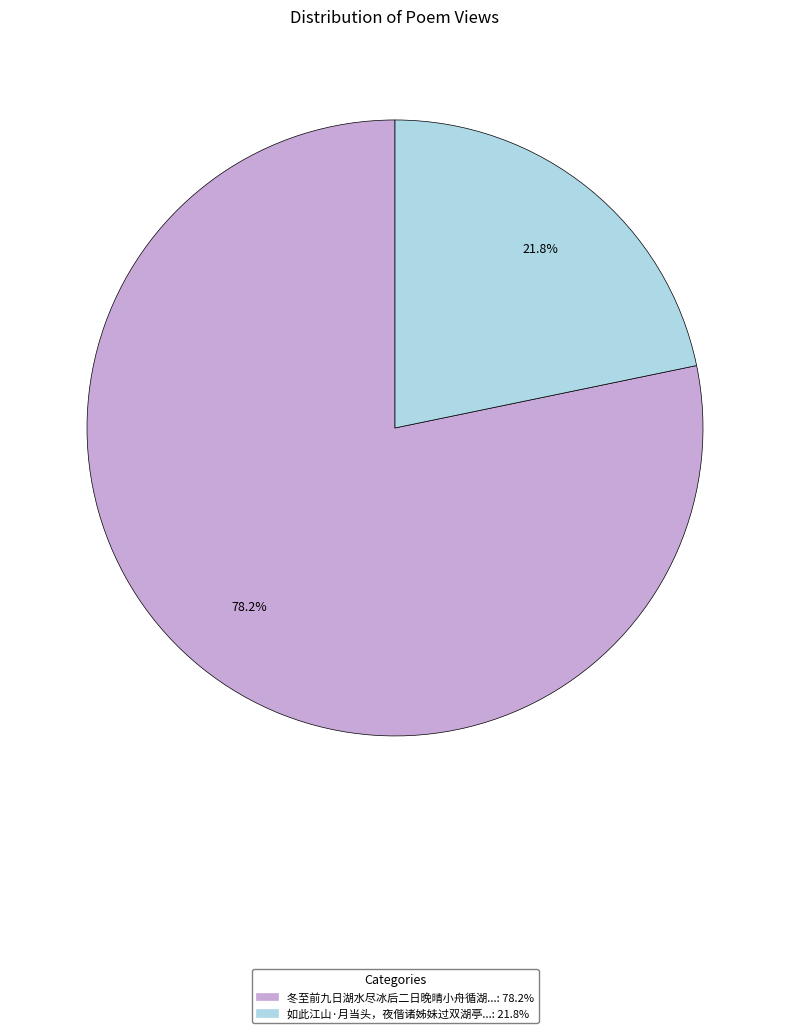

Does any single category account for the majority?

Yes